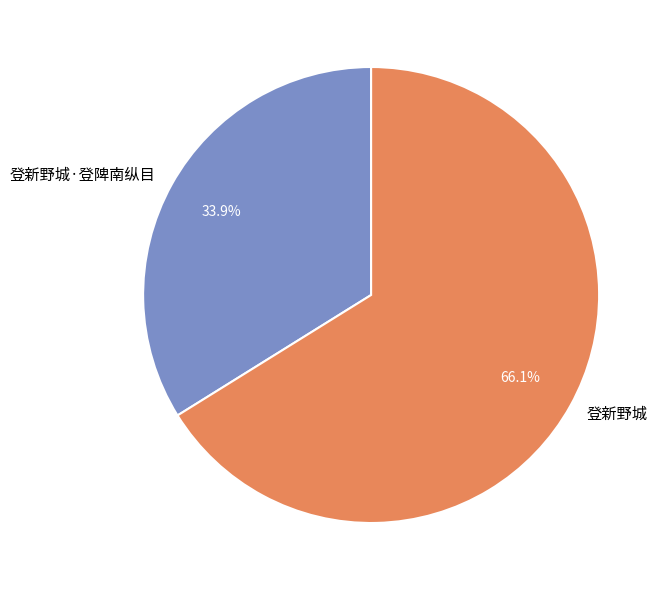

How many slices are in this pie chart?

2